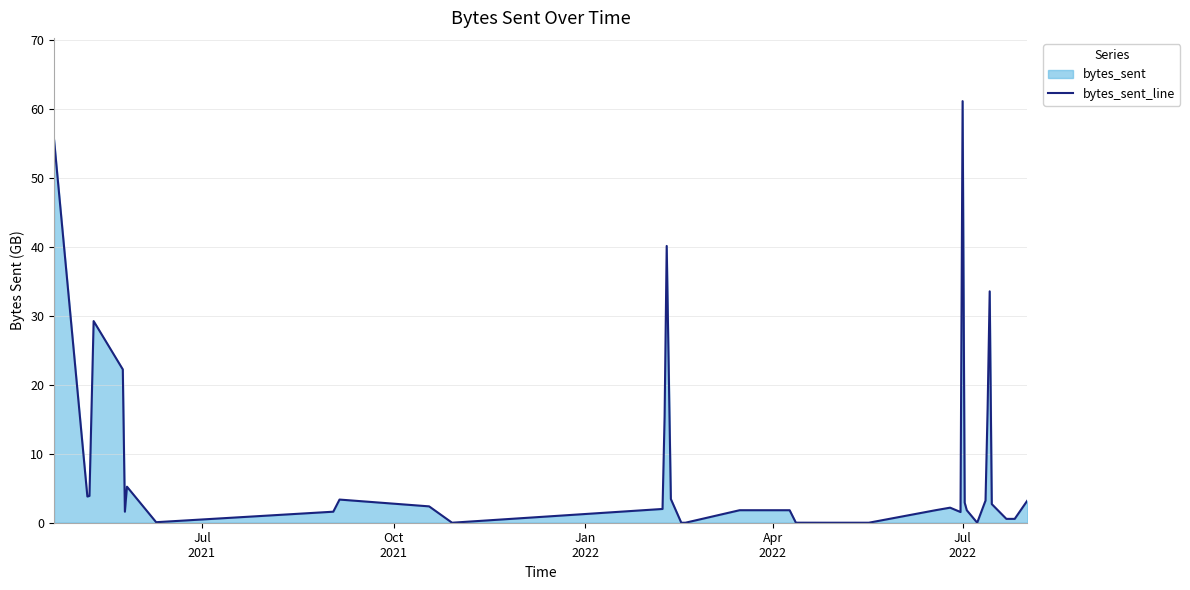

What is the maximum value shown in the chart?

61.1